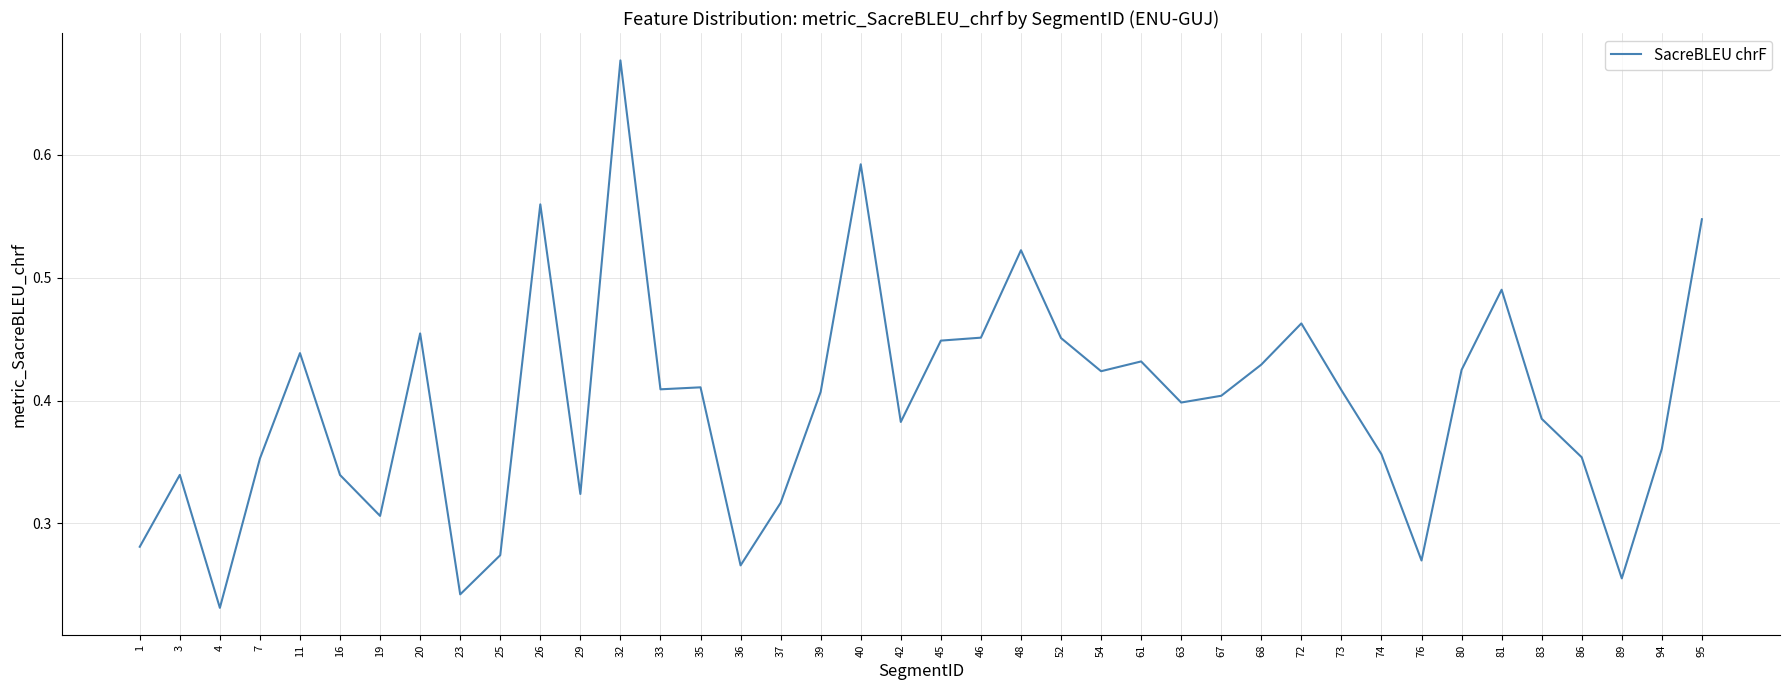

At which label is the value closest to 0?

4